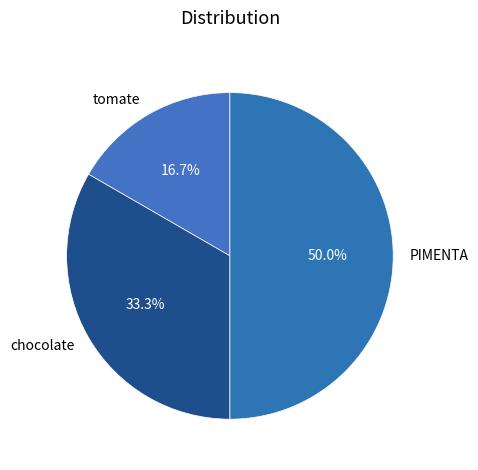

To the nearest percent, what is the difference between the PIMENTA and tomate slice percentages?

33%